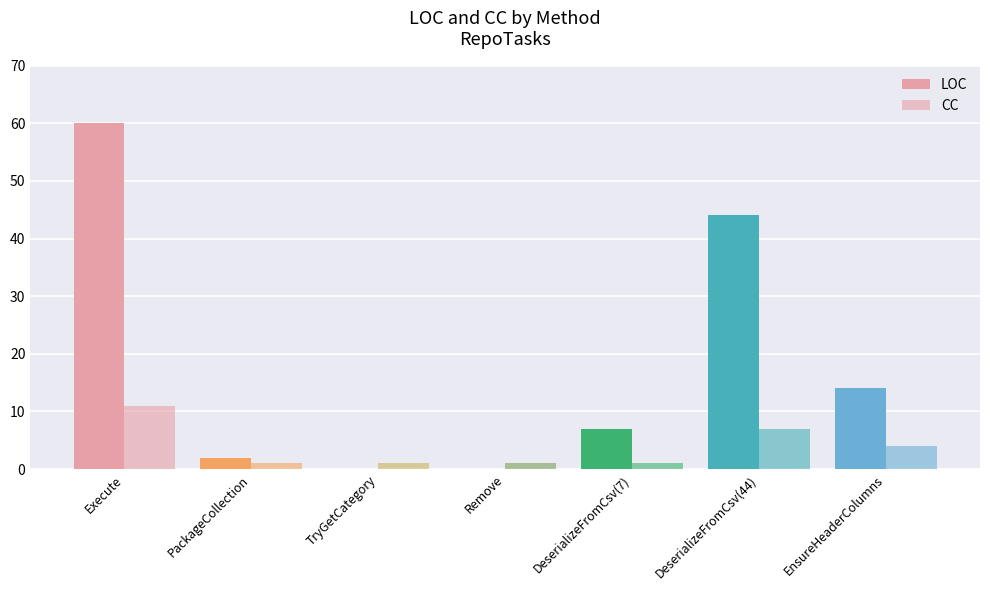

Reading right to left, extract all data points from this chart.

LOC: 14	44	7	0	0	2	60
CC: 4	7	1	1	1	1	11